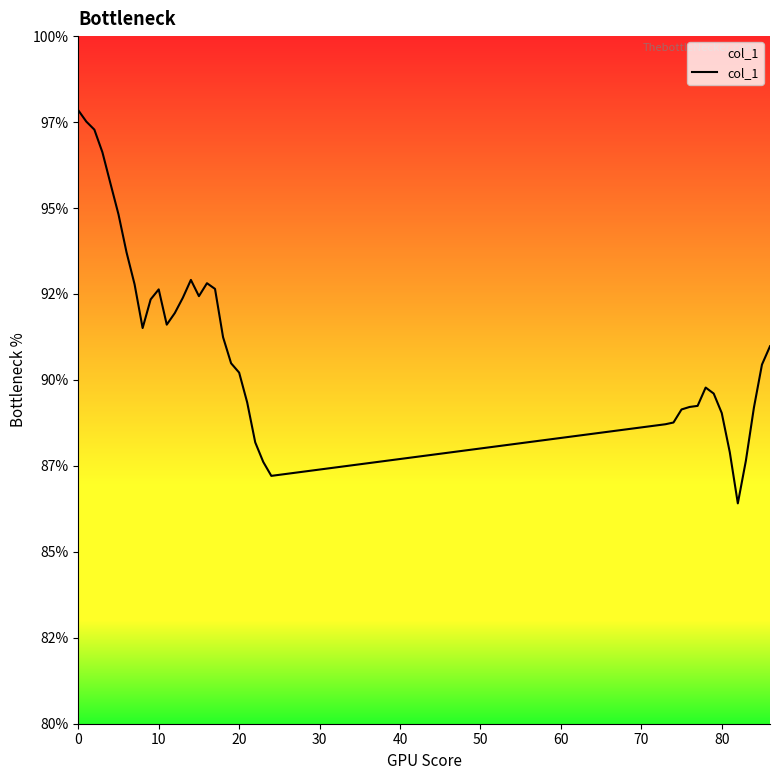

Is this an area chart (filled region under the line)?

Yes